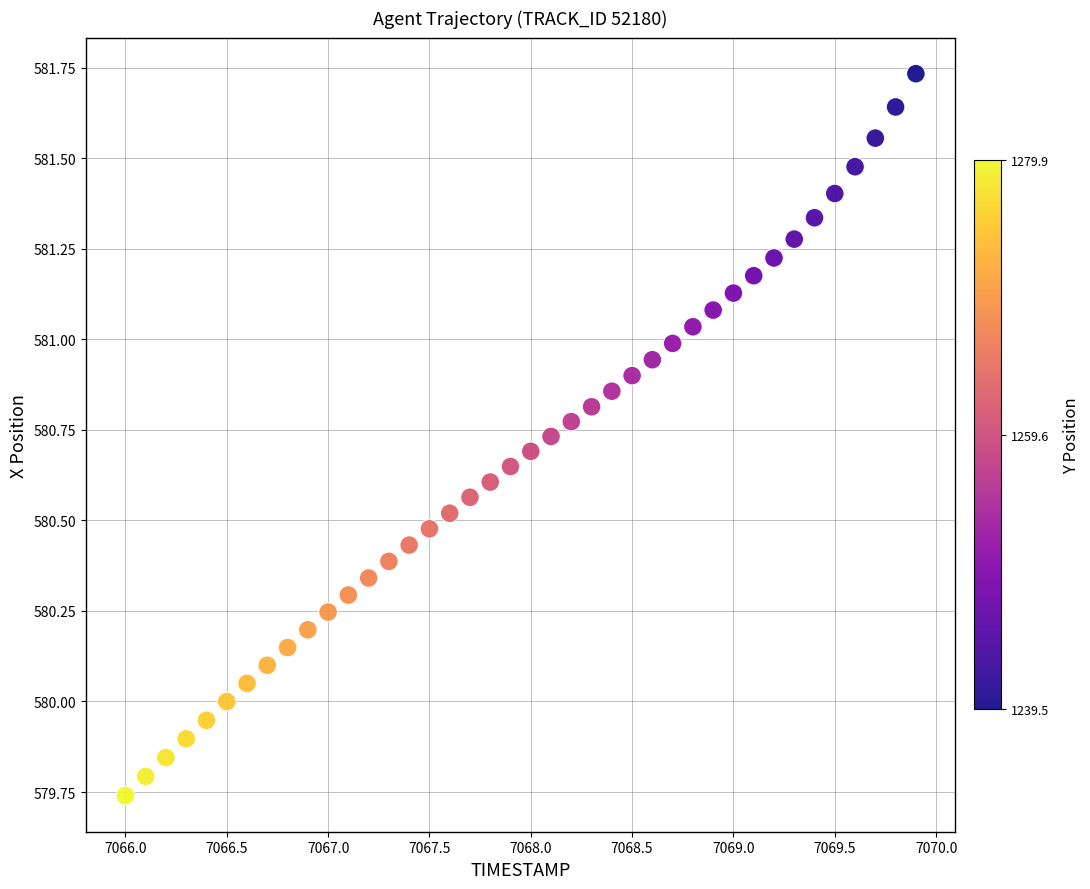

What is the range of X values (max minus min)?

3.9